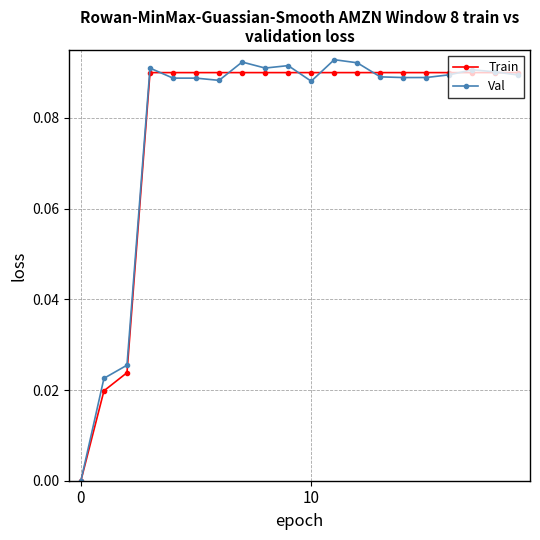

Which series has the widest spread of values?

Val